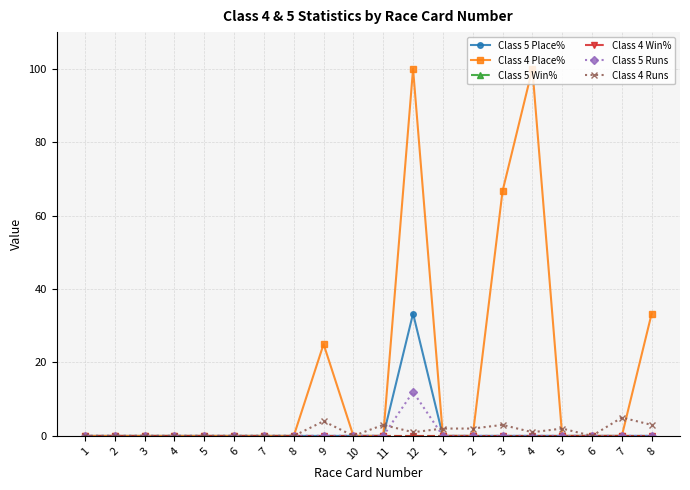

Count the Class 4 Runs values in the range 0 to 3.

18